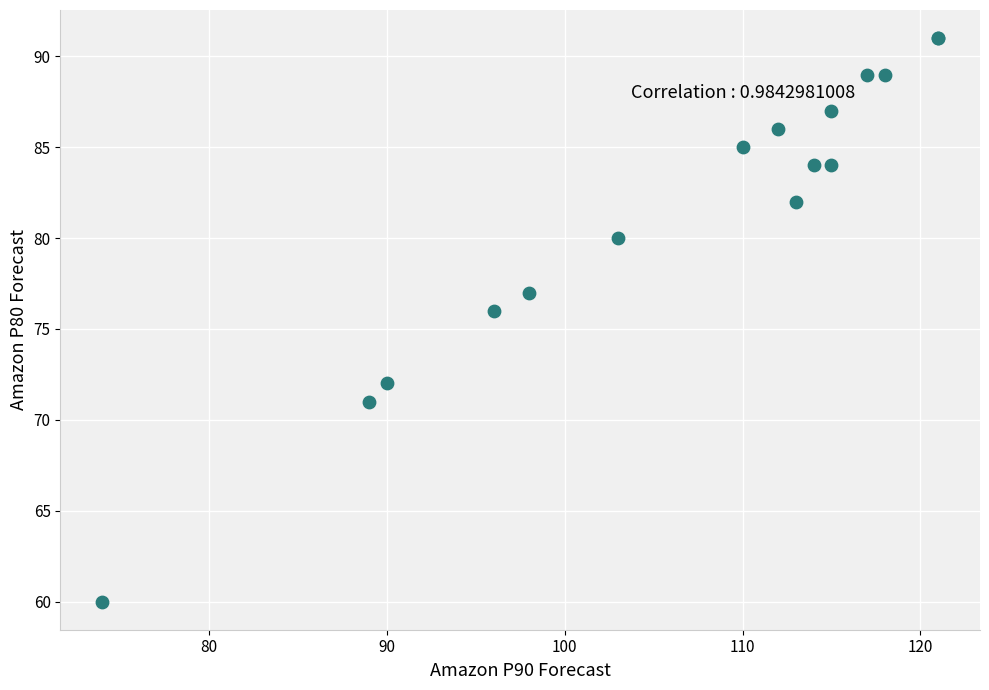

What Y value in the scatter plot is closest to 75?

76